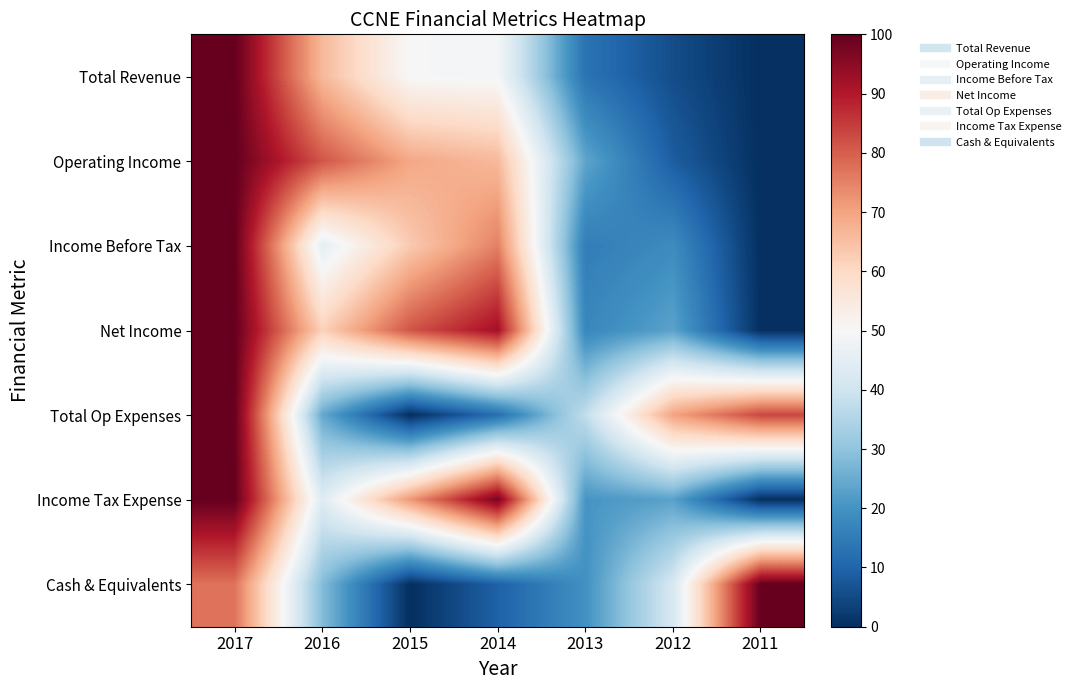

Reading right to left, extract all data points from this chart.

Total Revenue: 2011=0.0	2012=5.6	2013=13.2	2014=49.1	2015=49.8	2016=66.2	2017=100.0
Operating Income: 2011=0.0	2012=8.6	2013=23.7	2014=66.2	2015=69.3	2016=81.3	2017=100.0
Income Before Tax: 2011=0.0	2012=18.5	2013=15.3	2014=75.2	2015=63.1	2016=45.2	2017=100.0
Net Income: 2011=0.0	2012=23.3	2013=17.4	2014=91.9	2015=81.4	2016=61.6	2017=100.0
Total Op Expenses: 2011=83.3	2012=70.0	2013=37.8	2014=12.2	2015=0.0	2016=24.4	2017=100.0
Income Tax Expense: 2011=0.0	2012=23.1	2013=20.5	2014=97.4	2015=71.8	2016=43.6	2017=100.0
Cash & Equivalents: 2011=100.0	2012=41.7	2013=19.7	2014=9.4	2015=0.0	2016=28.3	2017=77.2